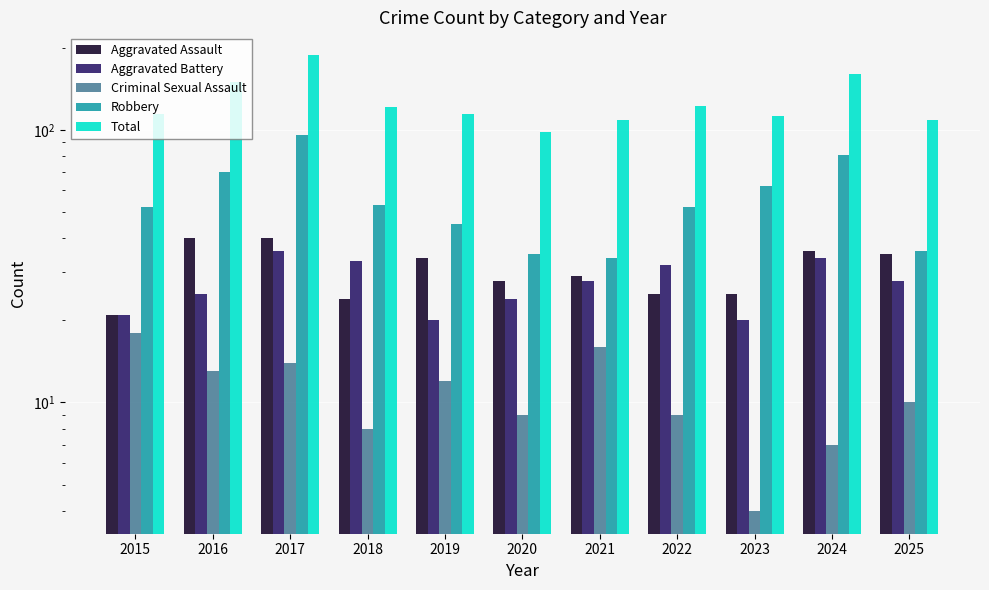

At which label is Aggravated Assault closest to 30?

2021